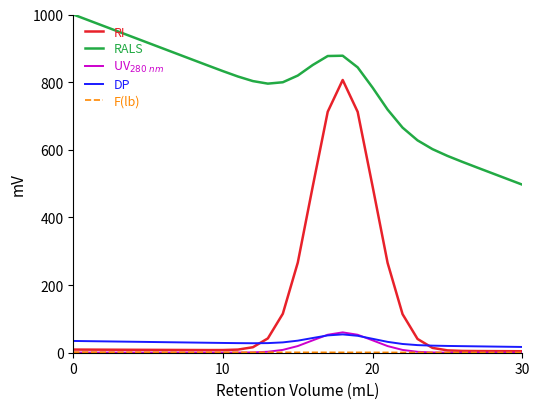

Which series has the largest total across all categories?

RALS